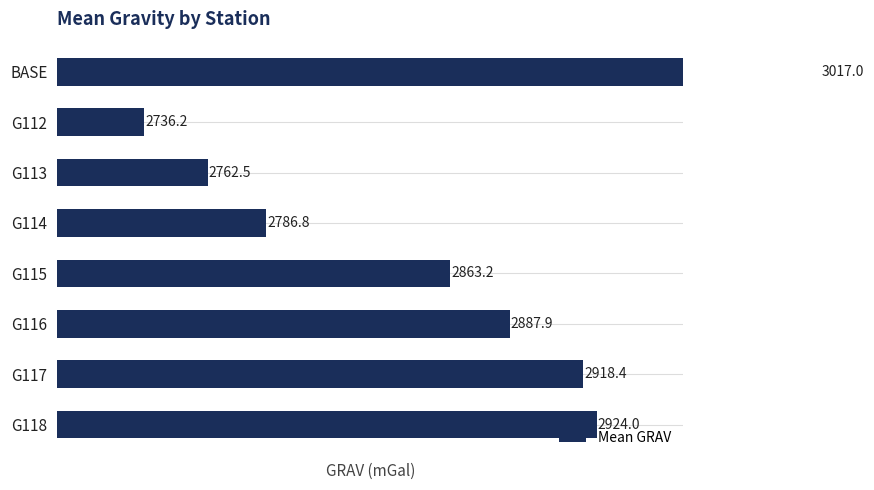

How many data points are less than 2887?

4